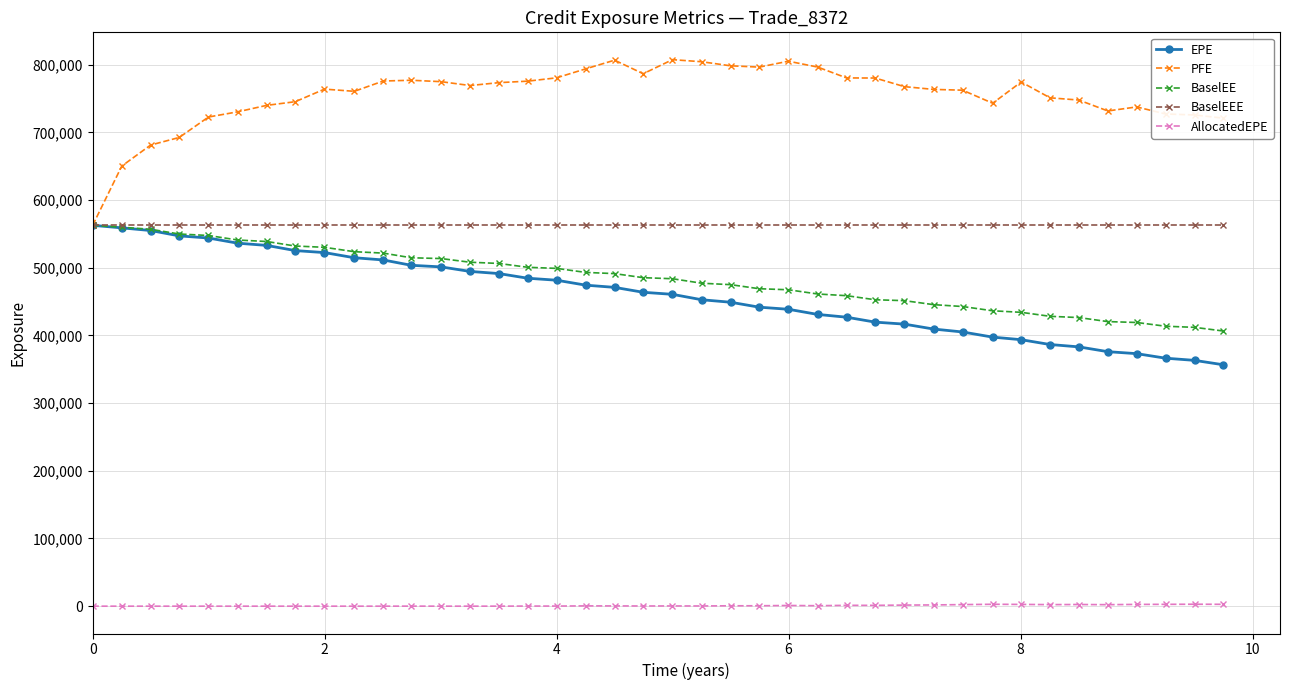

Which series has the largest total across all categories?

PFE